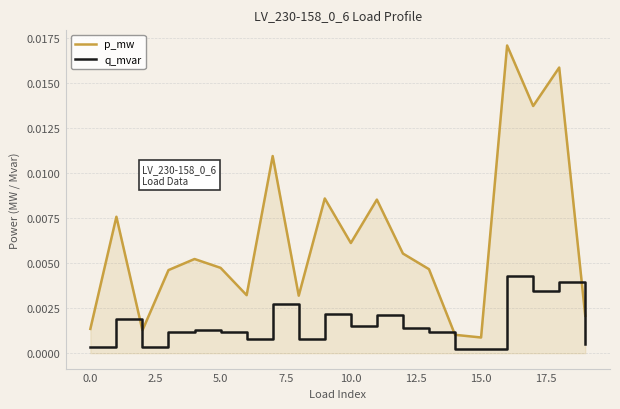

List the series in order of their overall mean, lowest first.

q_mvar, p_mw